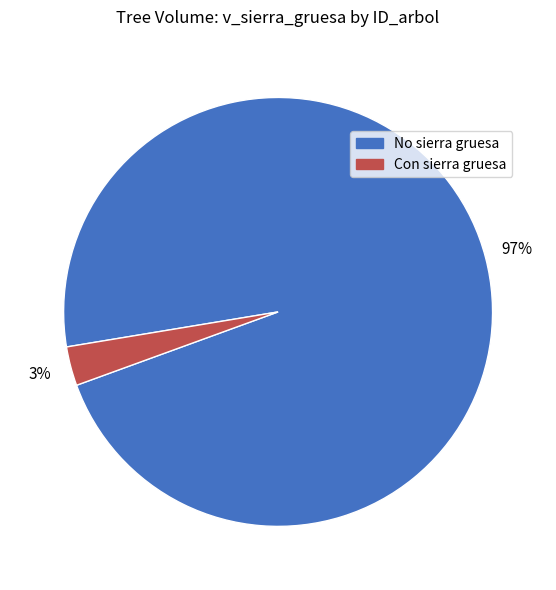

To the nearest percent, what is the average slice percentage?

50%